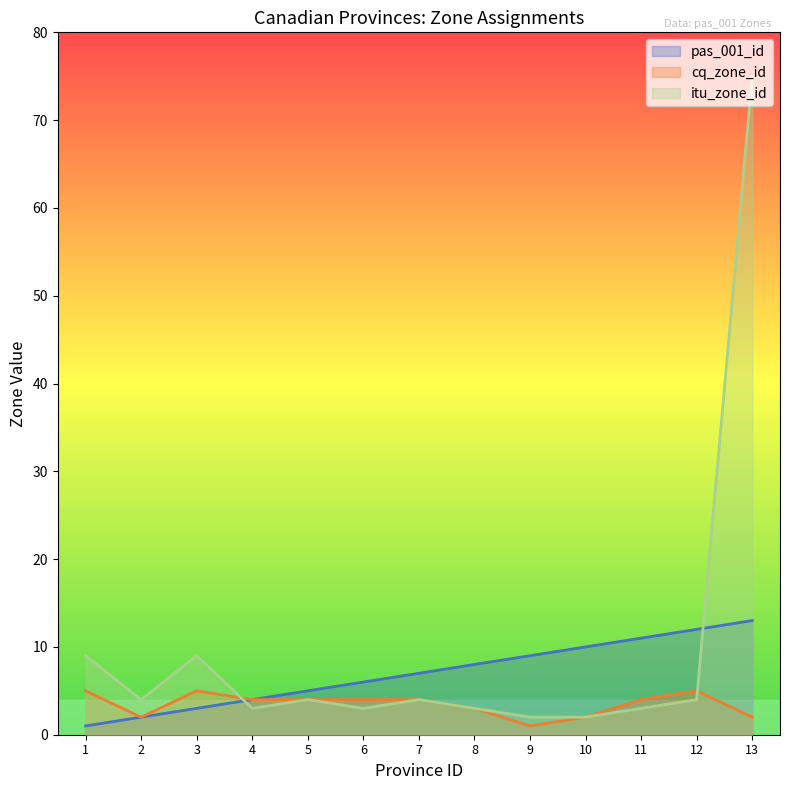

Reading left to right, extract all data points from this chart.

pas_001_id: 1=1	2=2	3=3	4=4	5=5	6=6	7=7	8=8	9=9	10=10	11=11	12=12	13=13
cq_zone_id: 1=5	2=2	3=5	4=4	5=4	6=4	7=4	8=3	9=1	10=2	11=4	12=5	13=2
itu_zone_id: 1=9	2=4	3=9	4=3	5=4	6=3	7=4	8=3	9=2	10=2	11=3	12=4	13=75